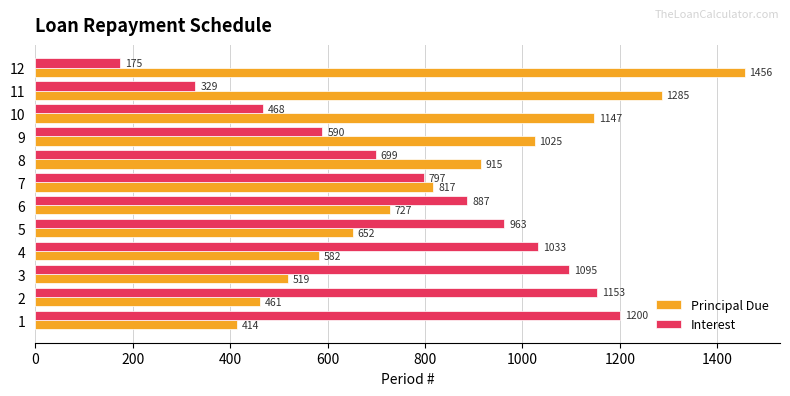

Rank the series by their average value, from highest to lowest.

Principal Due, Interest